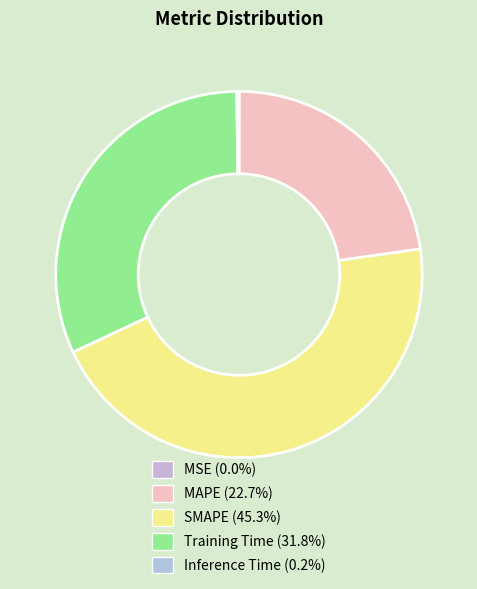

To the nearest percent, what is the combined percentage of MAPE and Training Time?

55%